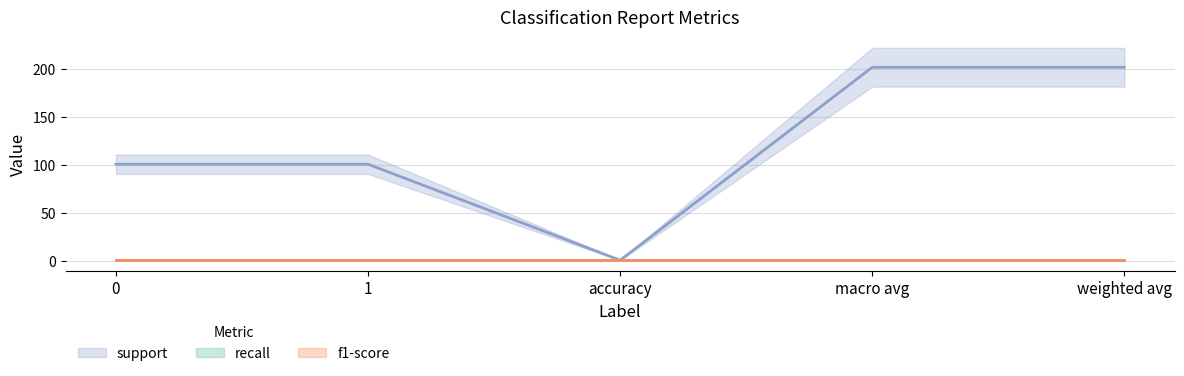

At which category does the chart reach its minimum across all series?

accuracy